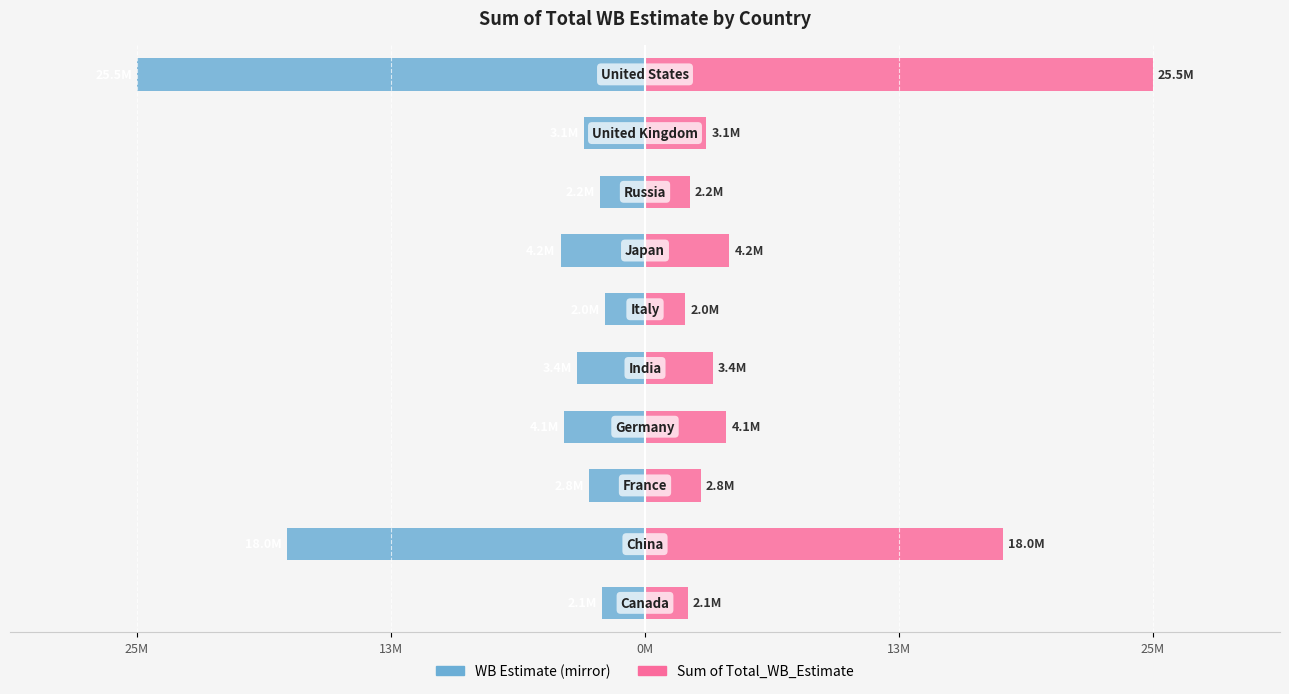

Is it true that Sum of Total_WB_Estimate (Right) equals 25898184 at 13M?

False